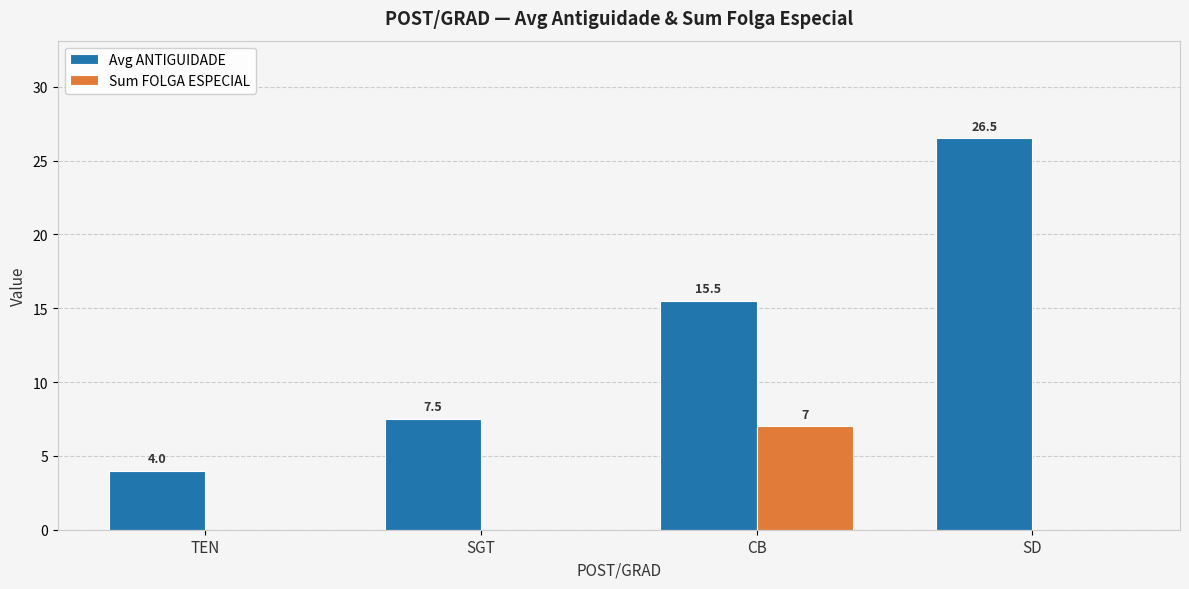

How many groups of bars are there?

4